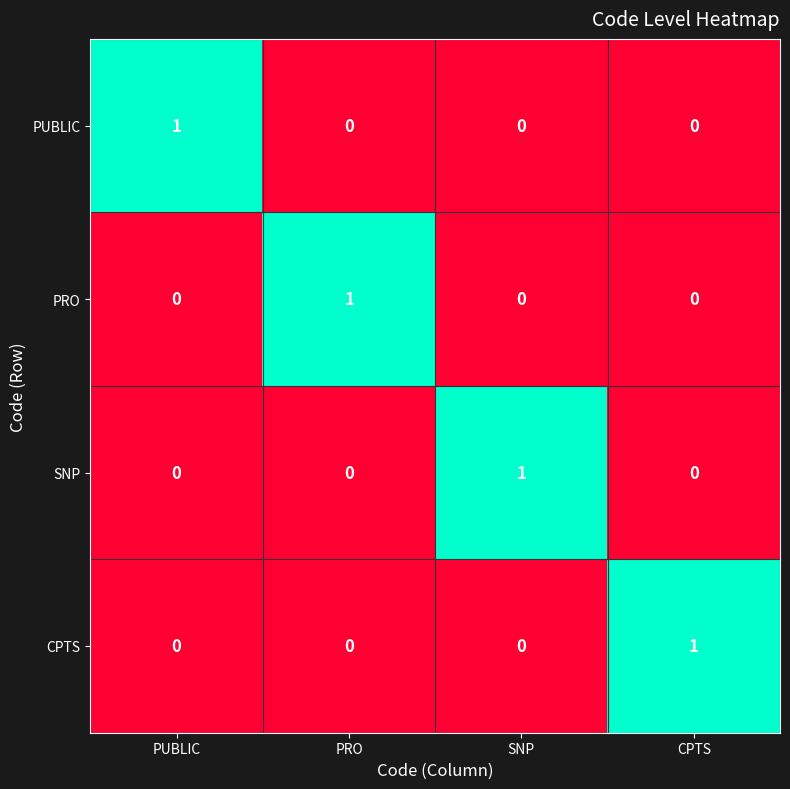

Which category has the highest value in the SNP series?

SNP